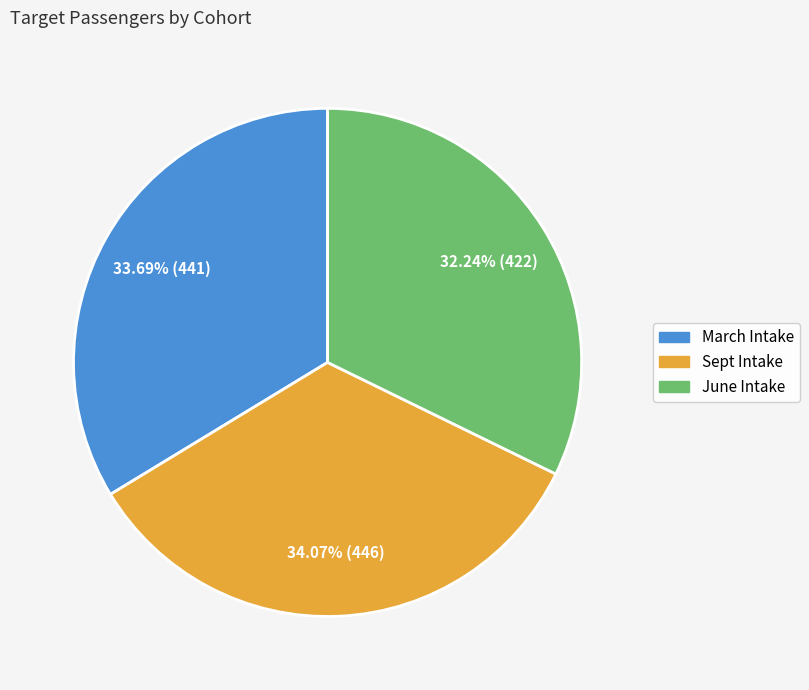

To the nearest percent, what is the difference between the largest and smallest slice percentages?

2%